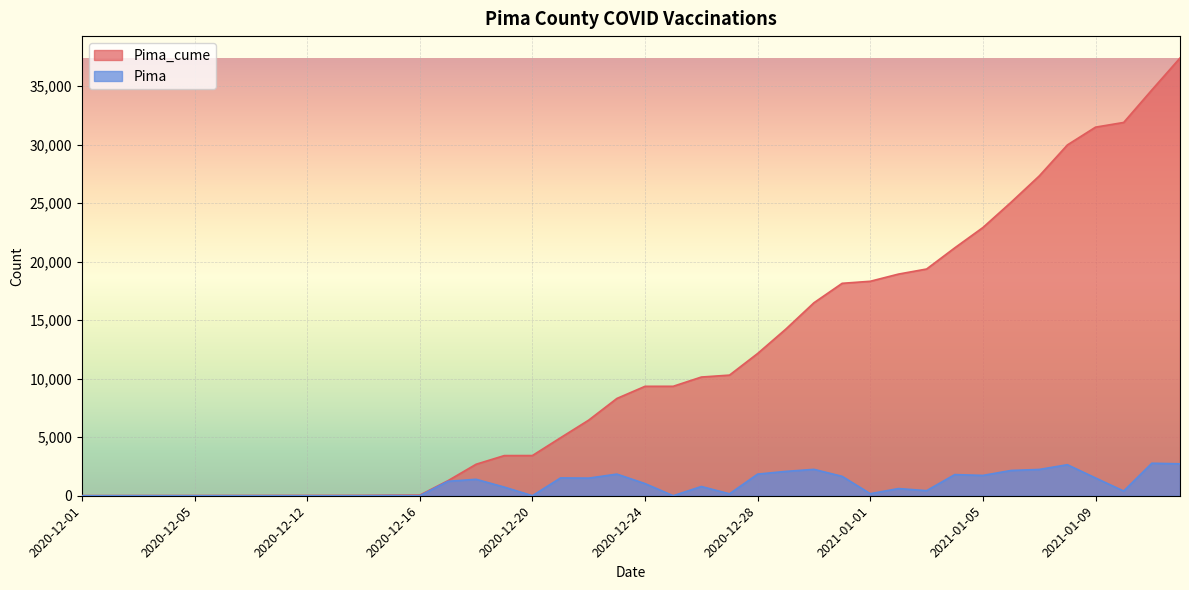

How many data points in Pima_cume are above 9348?

19